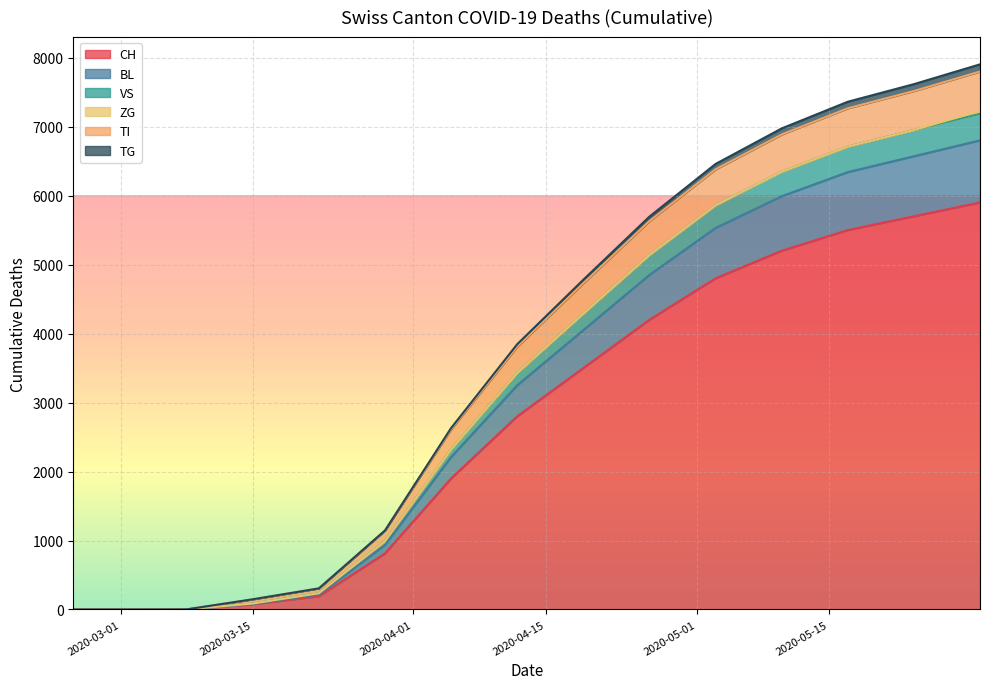

Count the number of data series in this chart.

6